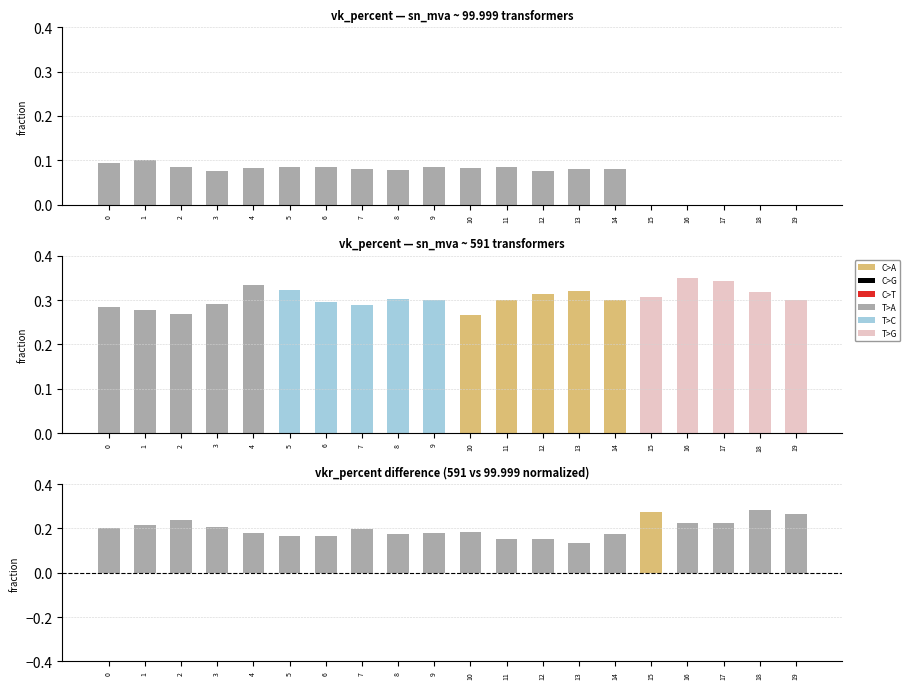

Which label corresponds to the smallest value in the chart?

15